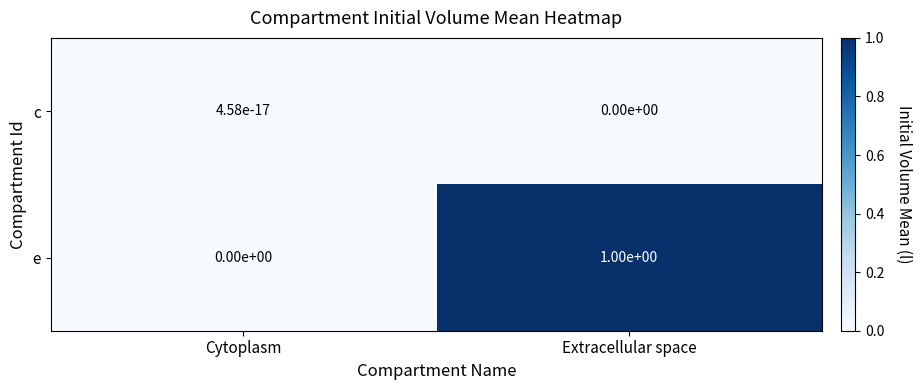

Which series changed the most between Cytoplasm and Extracellular space?

e